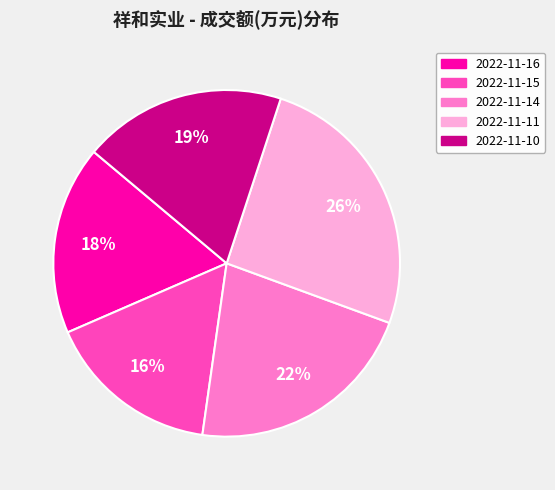

Does 2022-11-15 account for over 50% of the chart?

No